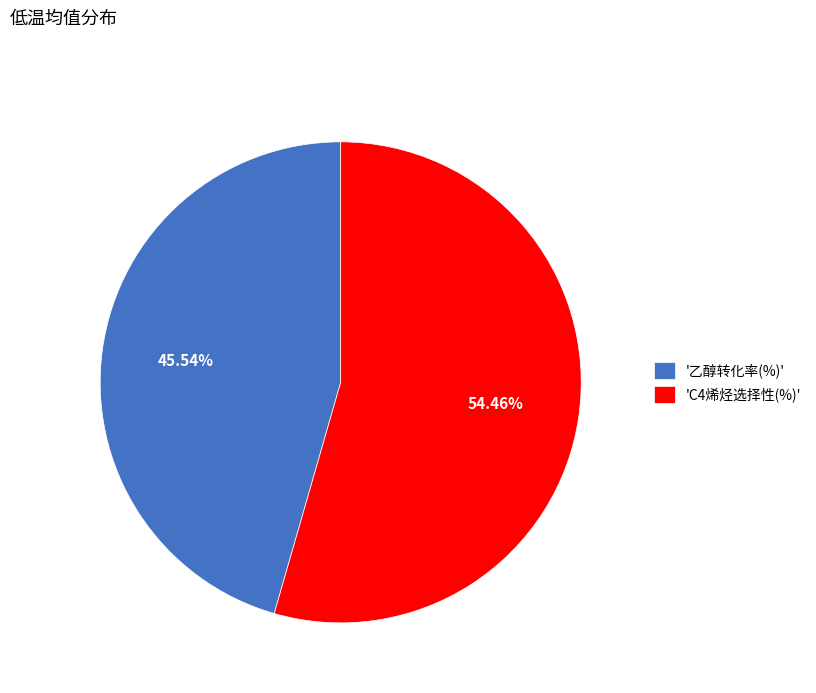

Between 'C4烯烃选择性(%)' and '乙醇转化率(%)', which is larger?

'C4烯烃选择性(%)'